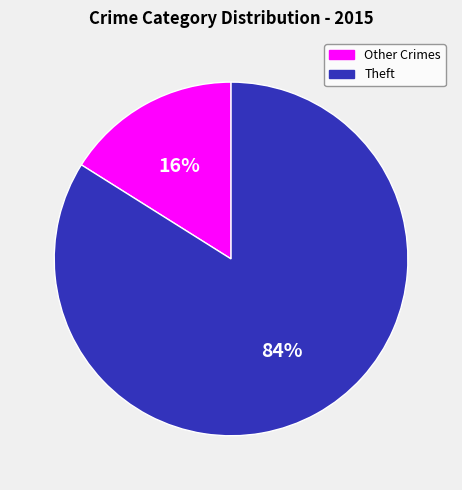

True or false: Theft accounts for 84% of the total.

True